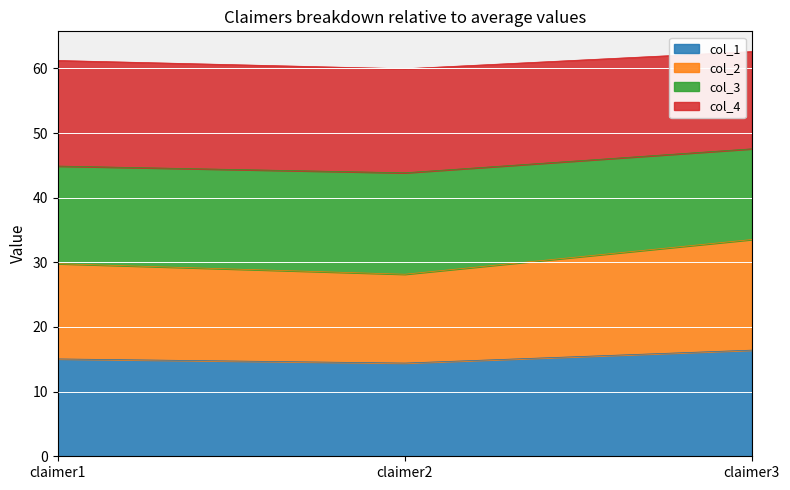

Is it true that col_1 equals 11.0 at claimer3?

False